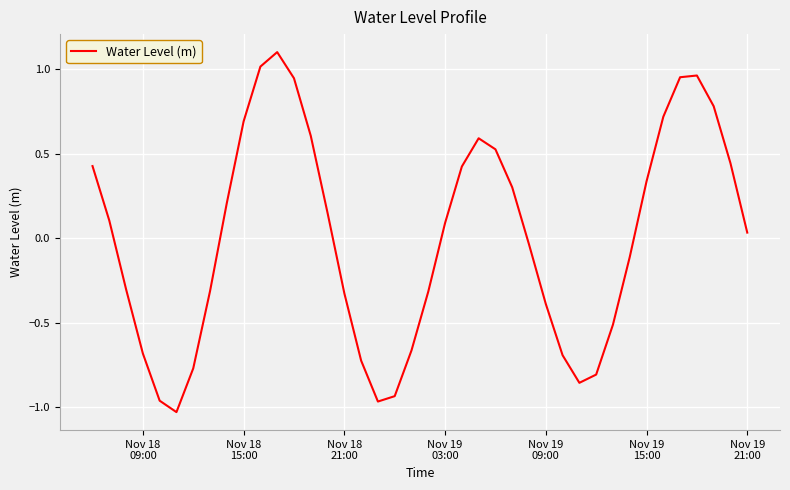

What is the difference between the maximum and minimum values?

2.1